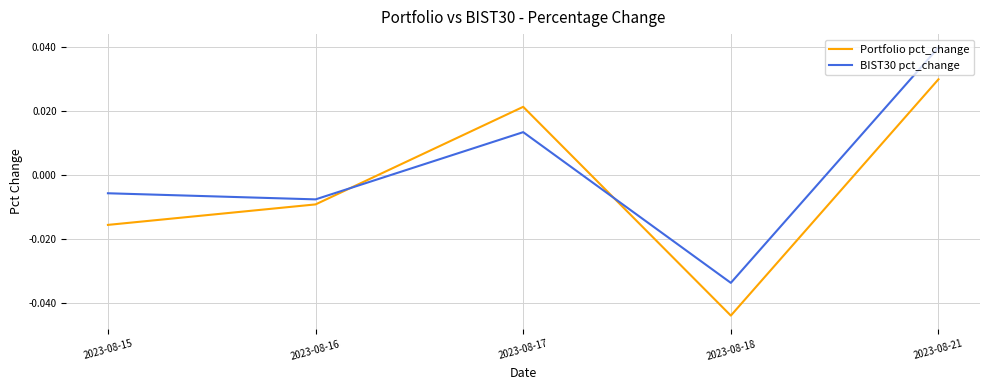

In BIST30 pct_change, how many points are higher than both neighbors (excluding endpoints)?

1